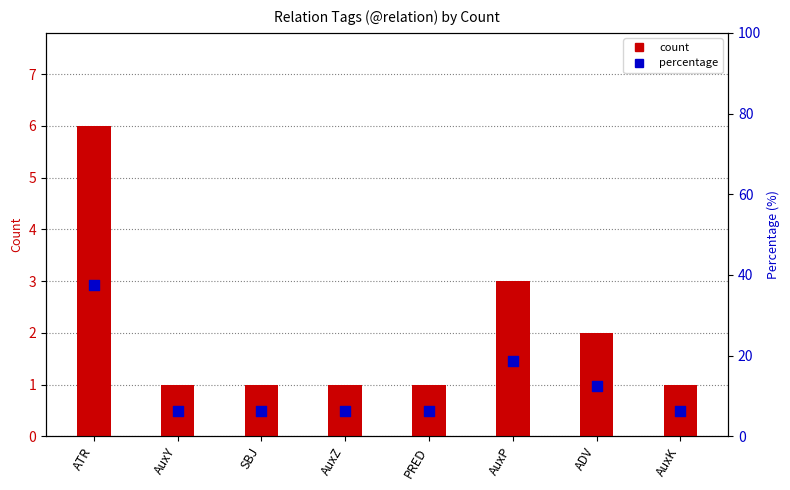

Which series has the widest spread of Y values?

percentile %